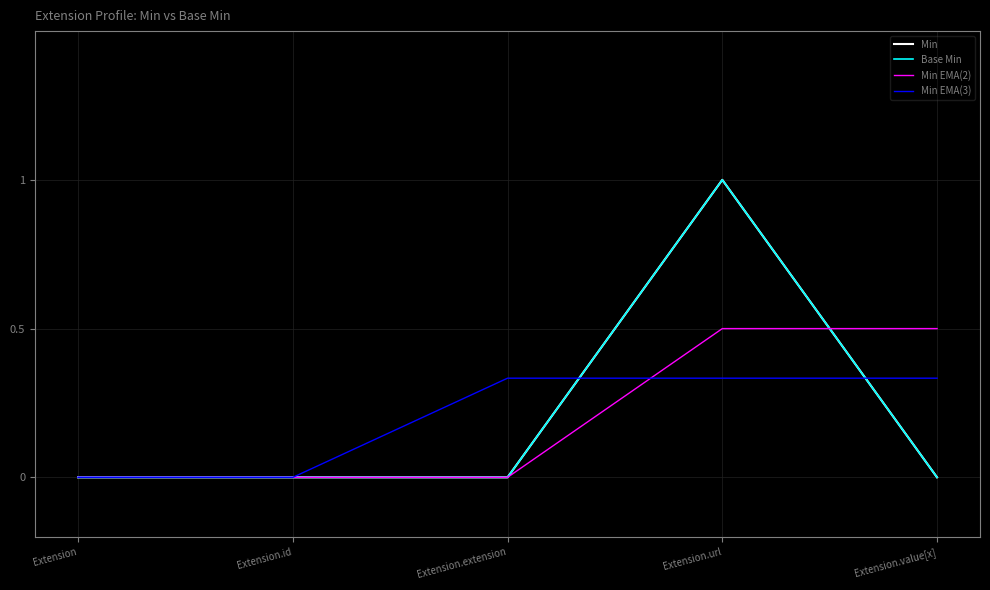

The value of Base Min at Extension.url is 1.8. True or false?

False